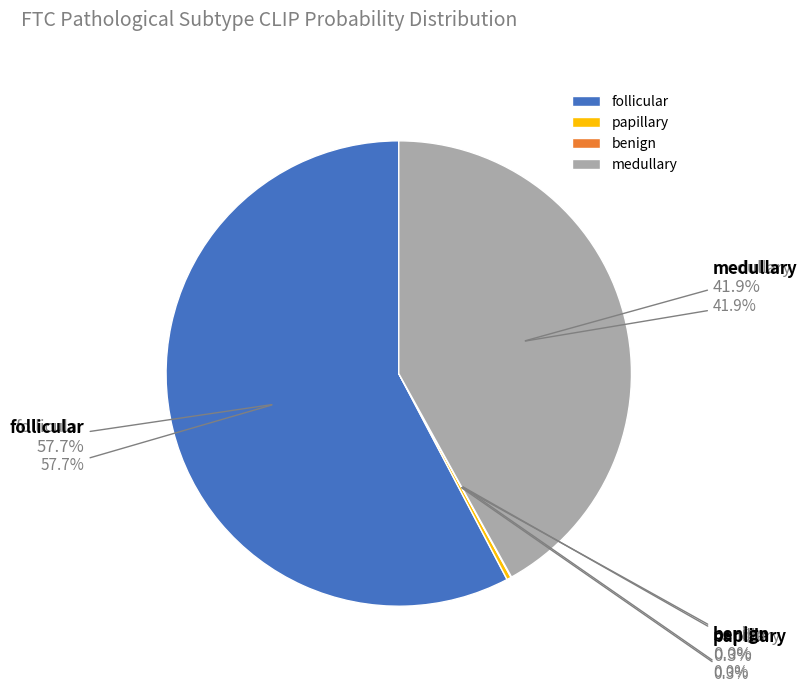

What is the largest slice in the pie chart?

follicular